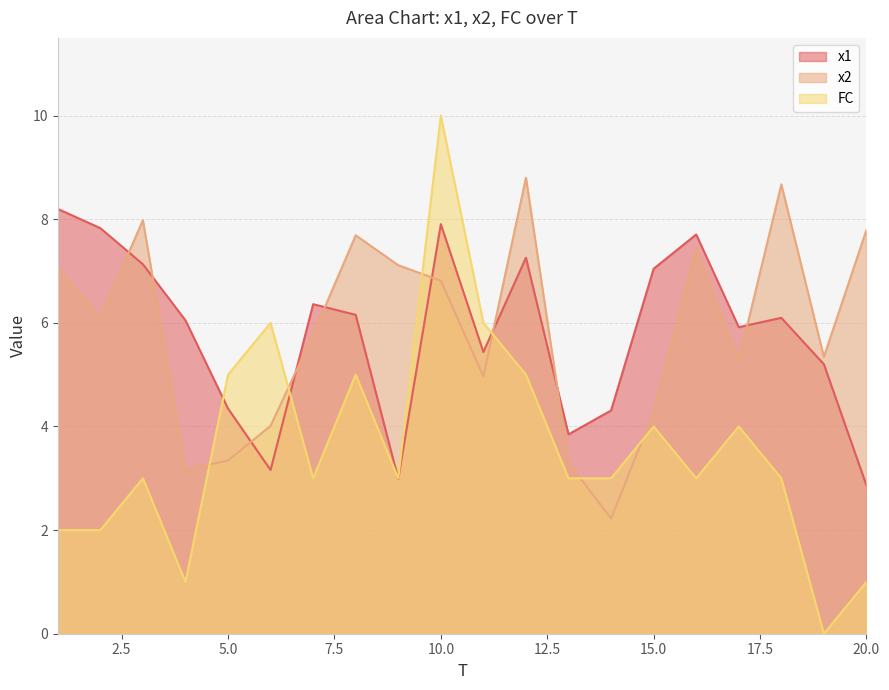

True or false: x2 has a value of 13.3 at 16.

False